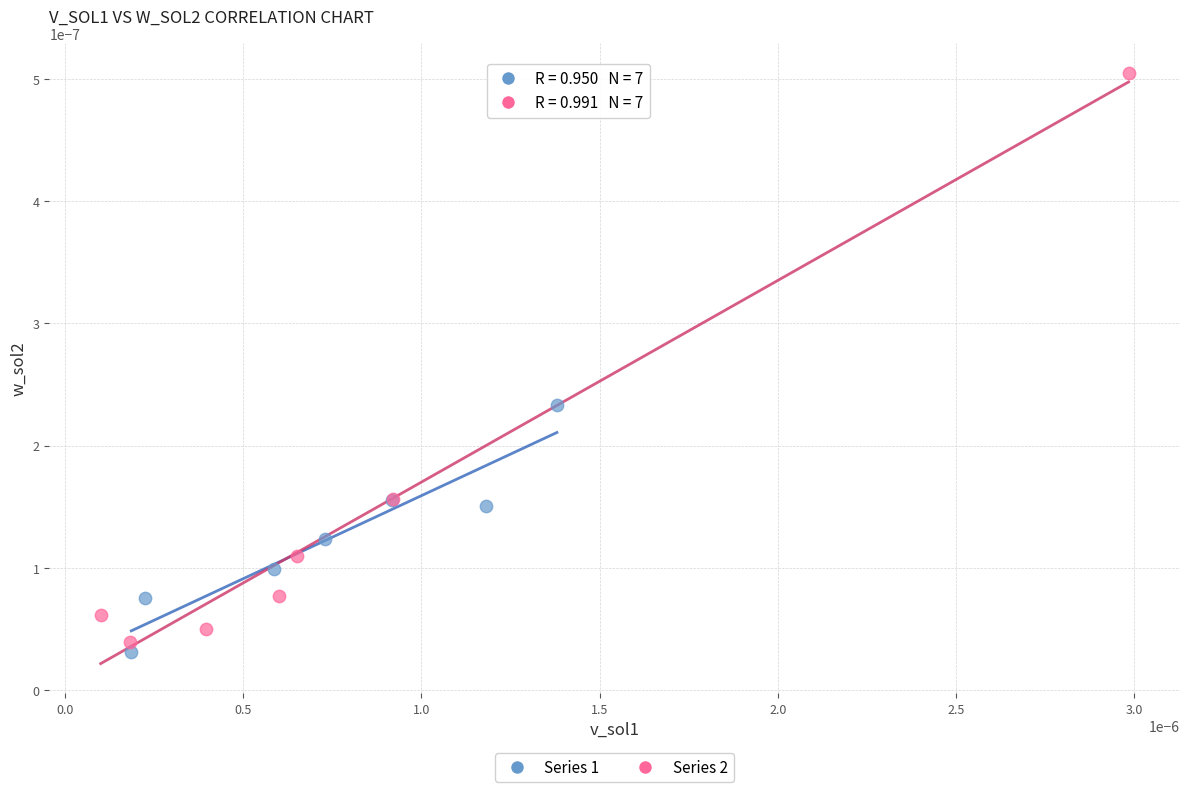

Which series has the largest Y range (max minus min)?

Series 2